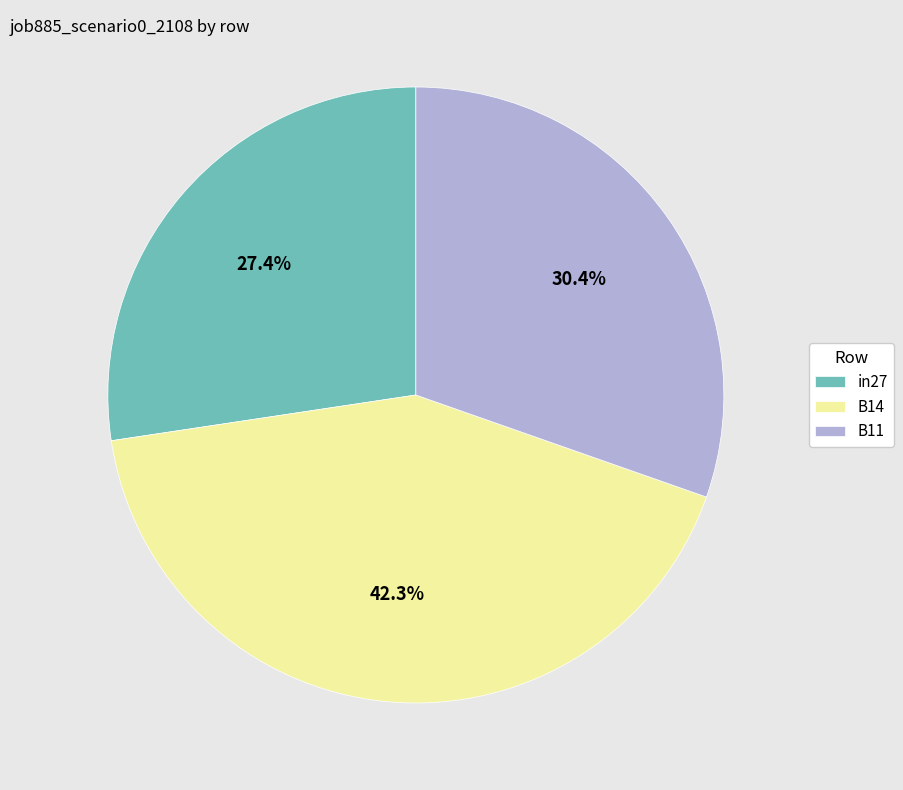

To the nearest percent, what portion does in27 represent?

27%